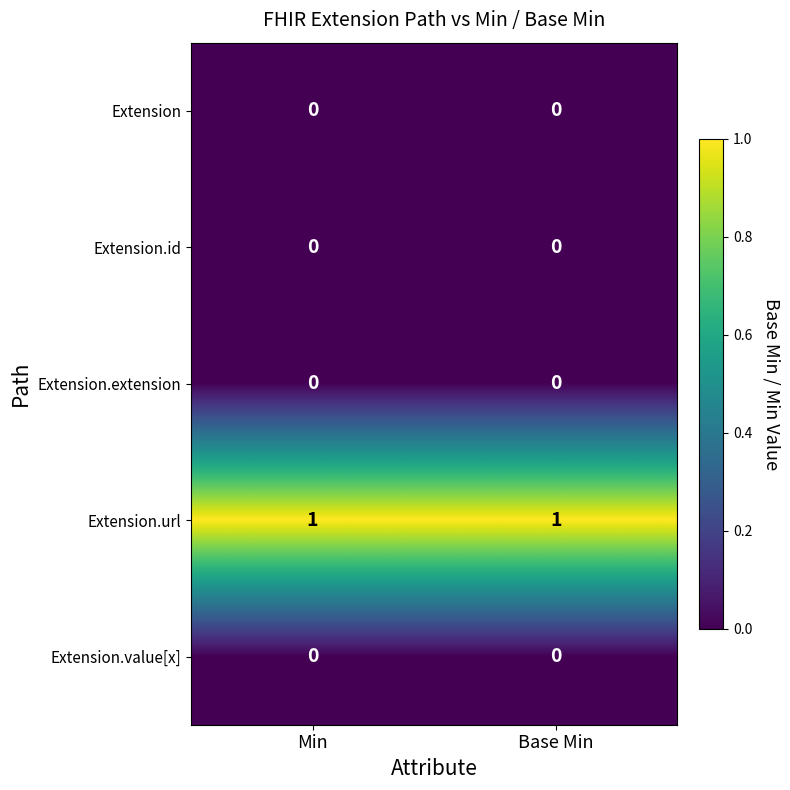

Reading right to left, what are all the values shown in this chart?

Extension: 0	0
Extension.id: 0	0
Extension.extension: 0	0
Extension.url: 1	1
Extension.value[x]: 0	0